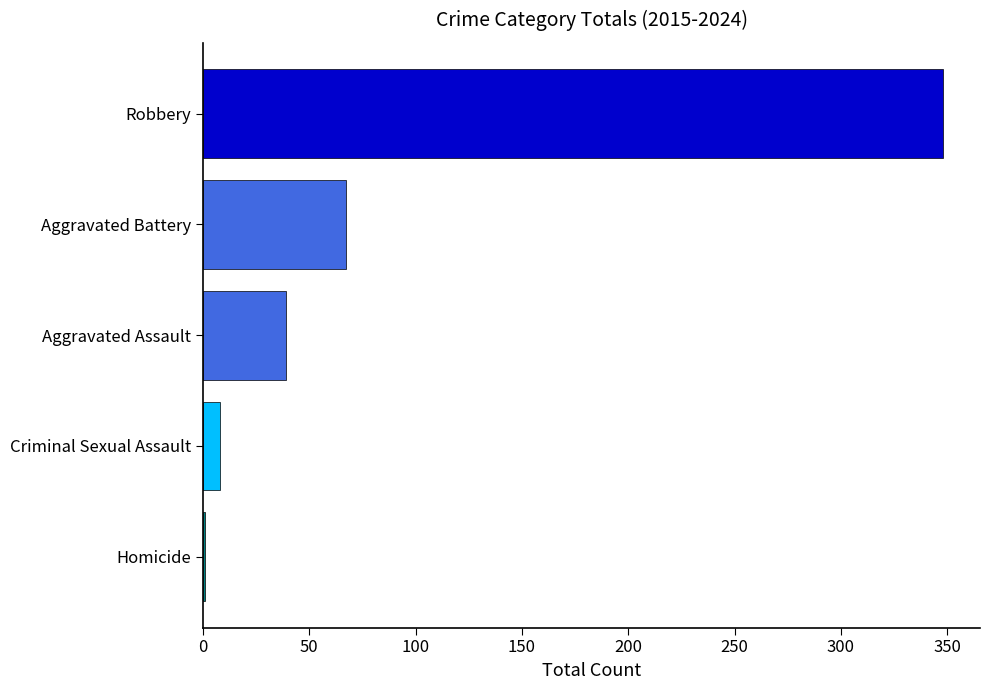

At which category does the chart reach its peak across all series?

Robbery